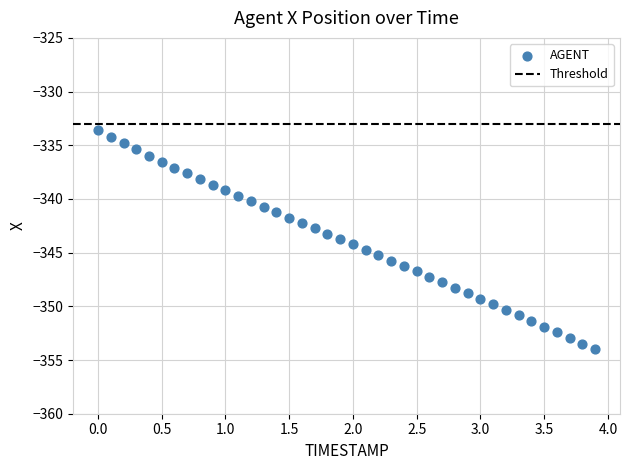

What is the range of Y values (max minus min)?

20.4